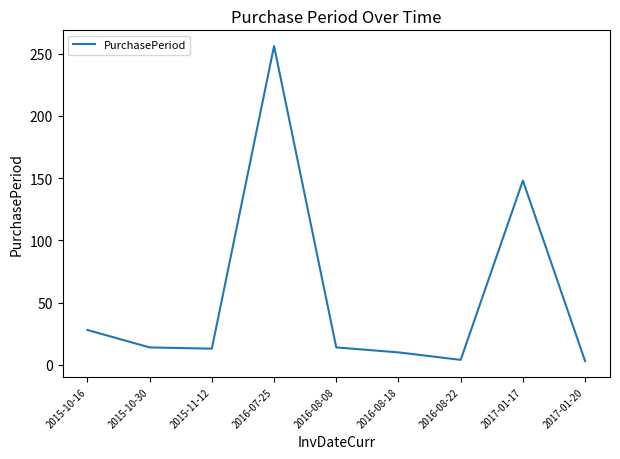

What position from the right is 2015-11-12?

7